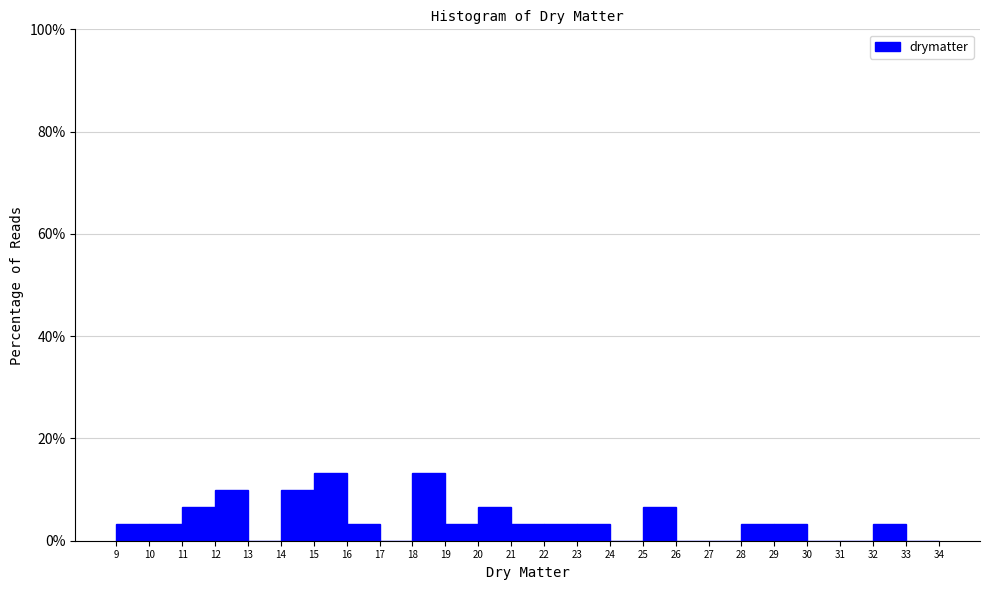

Reading left to right, list every bar in this chart as the range it spans on the x-axis followed by its height. The values are not printed on the chart, so give them approximately, as read against the axis.

9 to 10: 4
10 to 11: 4
11 to 12: 6
12 to 13: 10
13 to 14: 0
14 to 15: 10
15 to 16: 14
16 to 17: 4
17 to 18: 0
18 to 19: 14
19 to 20: 4
20 to 21: 6
21 to 22: 4
22 to 23: 4
23 to 24: 4
24 to 25: 0
25 to 26: 6
26 to 27: 0
27 to 28: 0
28 to 29: 4
29 to 30: 4
30 to 31: 0
31 to 32: 0
32 to 33: 4
33 to 34: 0